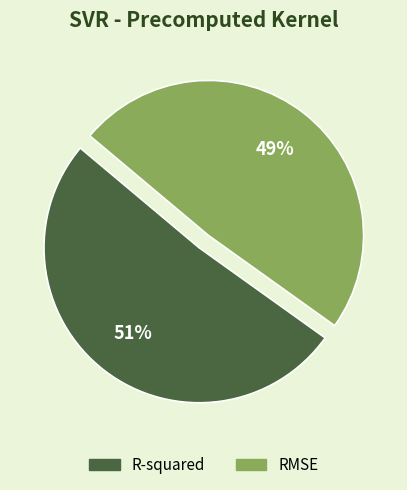

To the nearest percent, what is the combined percentage of RMSE and R-squared?

100%